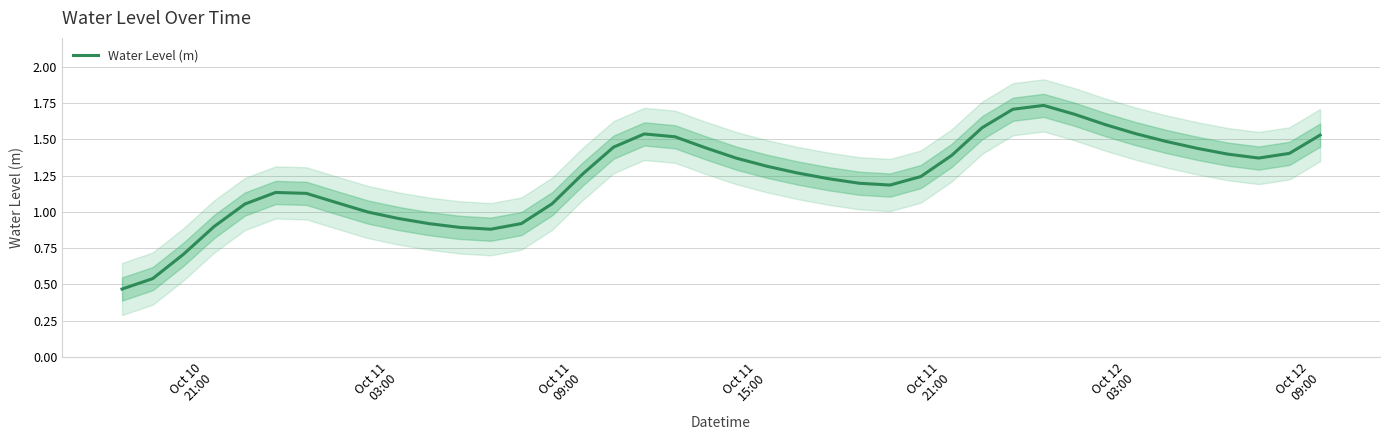

Reading right to left, what are all the values shown in this chart?

1.5	1.4	1.4	1.4	1.4	1.5	1.5	1.6	1.7	1.7	1.7	1.6	1.4	1.2	1.2	1.2	1.2	1.3	1.3	1.4	1.4	1.5	1.5	1.4	1.3	1.1	0.9	0.9	0.9	0.9	1.0	1.0	1.1	1.1	1.1	1.1	0.9	0.7	0.5	0.5